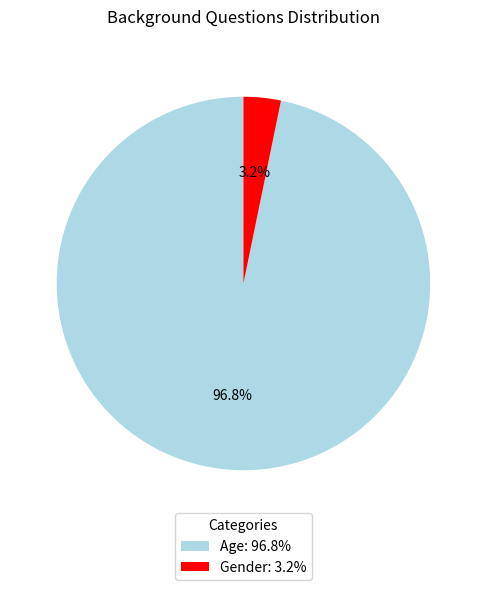

Which category has the smallest portion of the pie?

Gender